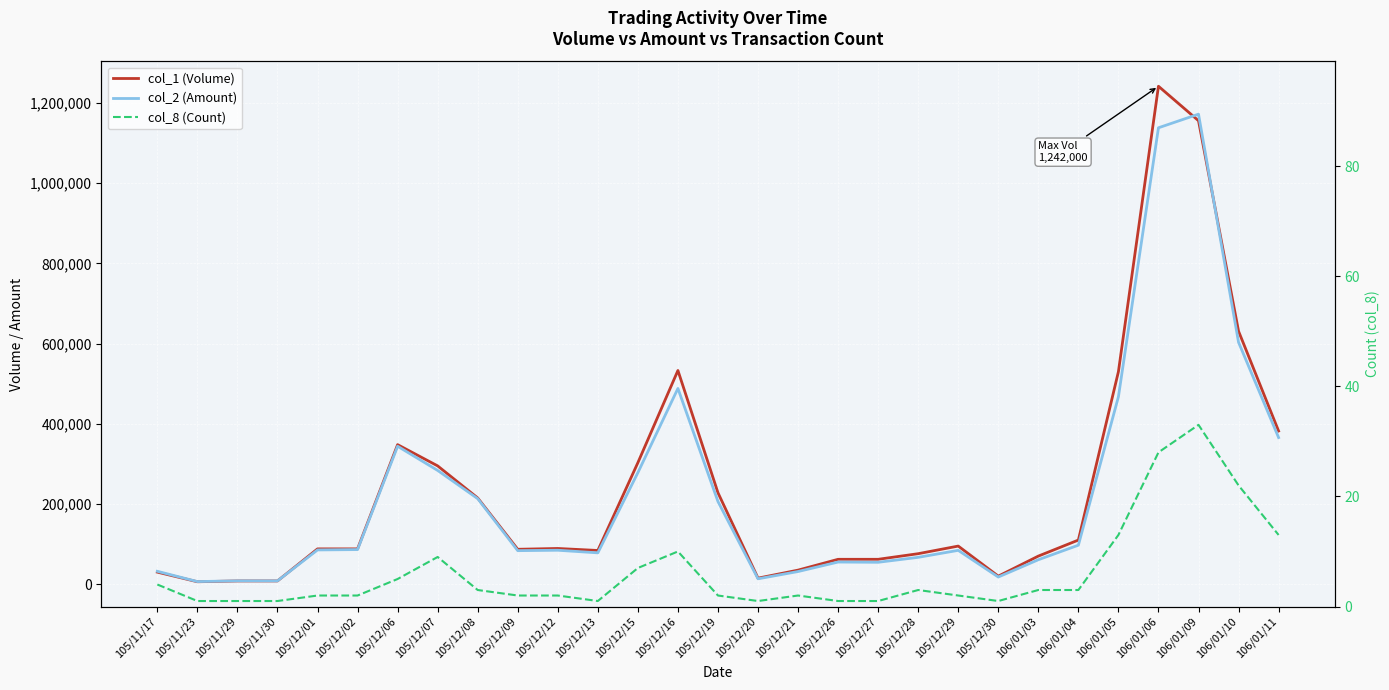

True or false: col_2 (Amount) has a value of 84600 at 105/12/12.

True